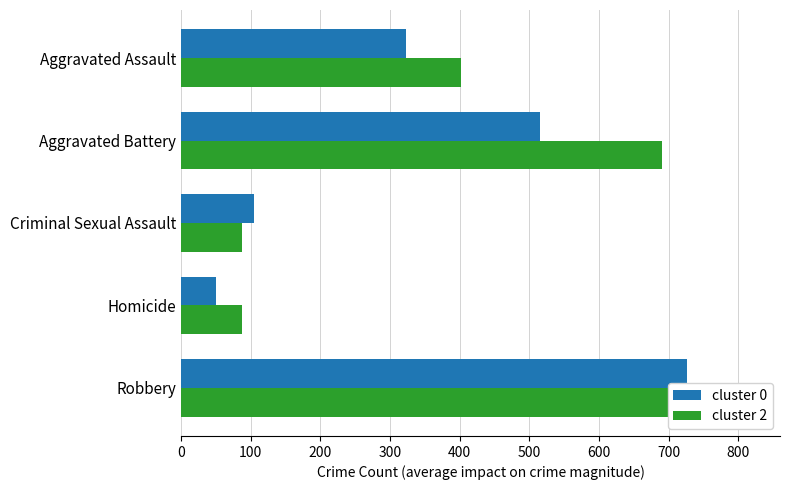

Reading left to right, extract all data points from this chart.

cluster 0: 323	515	105	50	726
cluster 2: 402	691	87	87	819